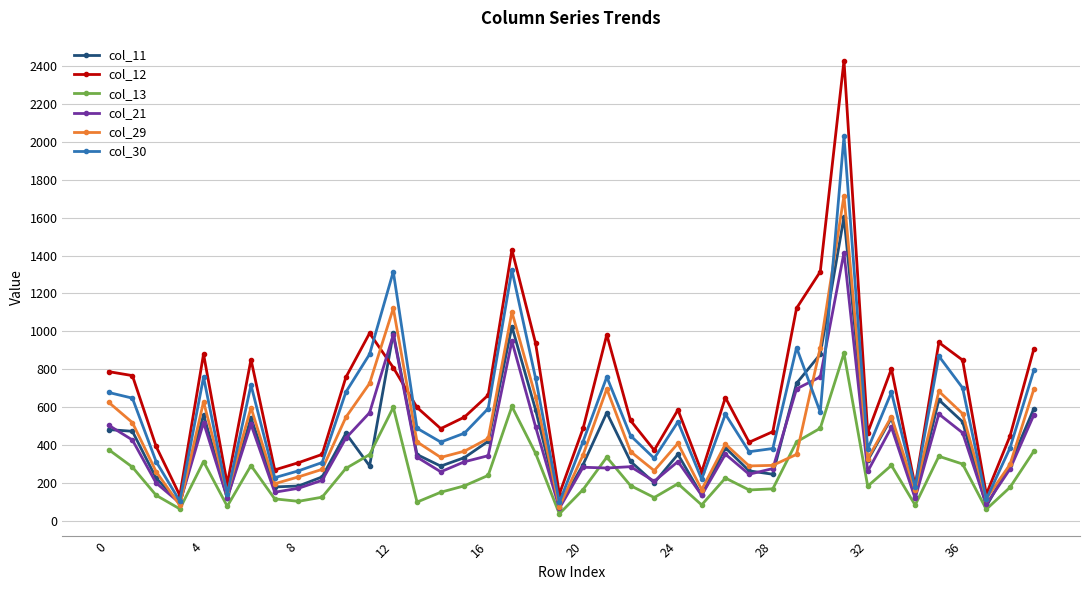

True or false: col_30 has more than 0 points higher than both neighbors.

True